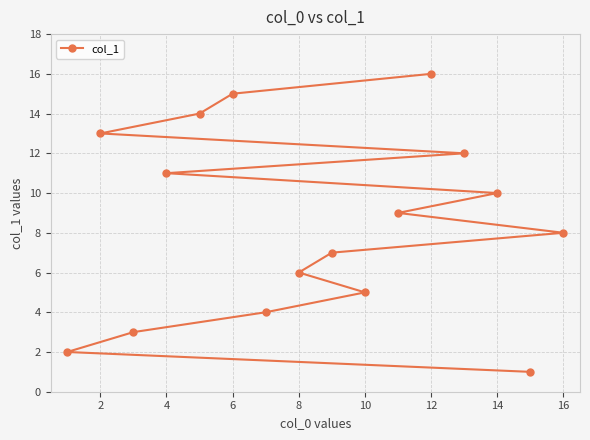

Does the chart display data point markers on the line(s)?

Yes